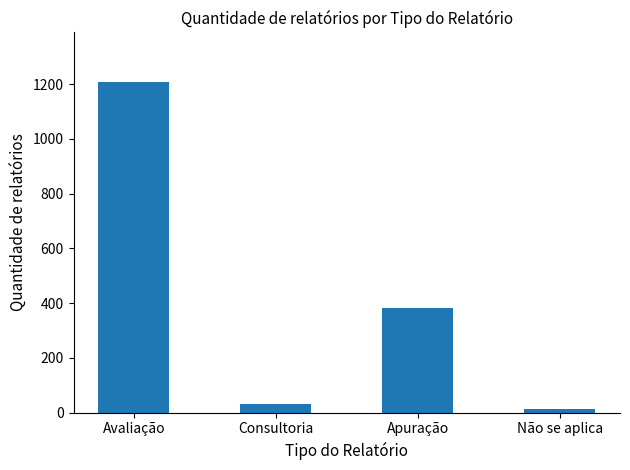

What is the change in value from Avaliação to Consultoria?

-1177